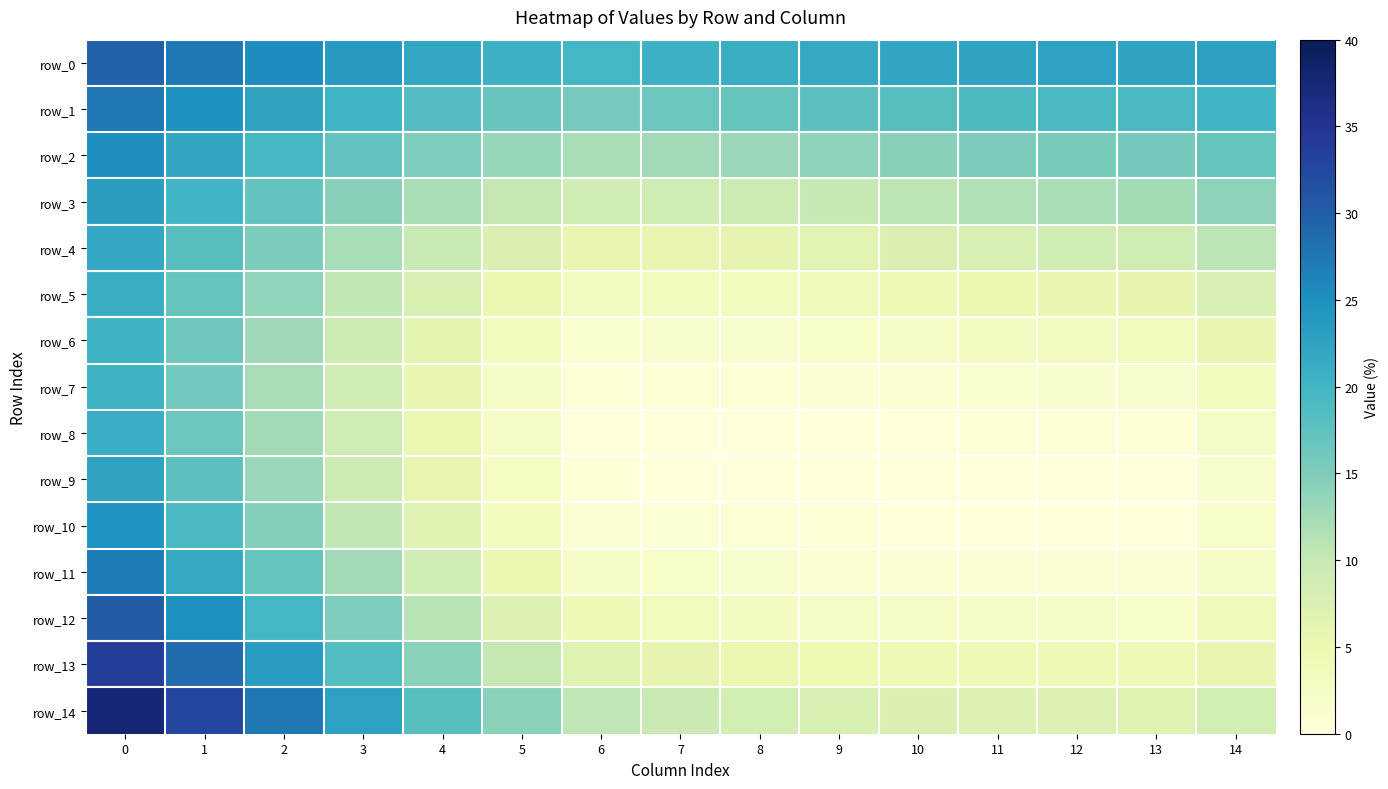

Between 5 and 11, which series saw the biggest shift?

row_14